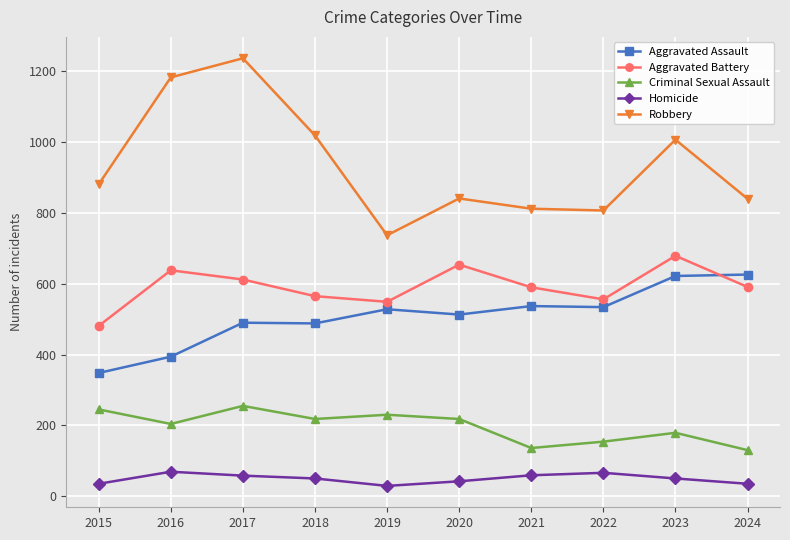

What is the total value across all series at 2019?

2073